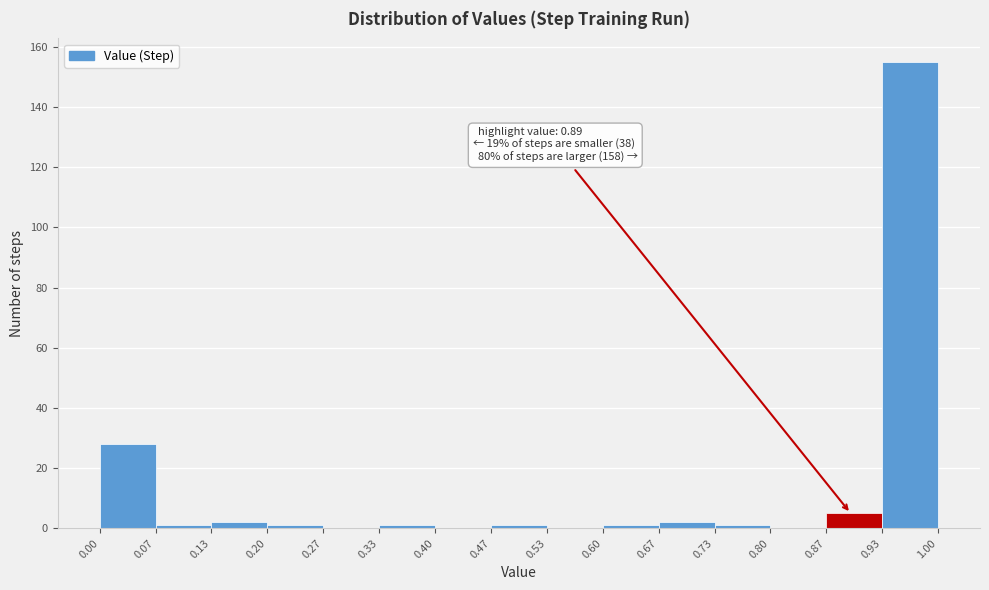

Over which range of the x-axis is the bar tallest?

0.93 to 1.00